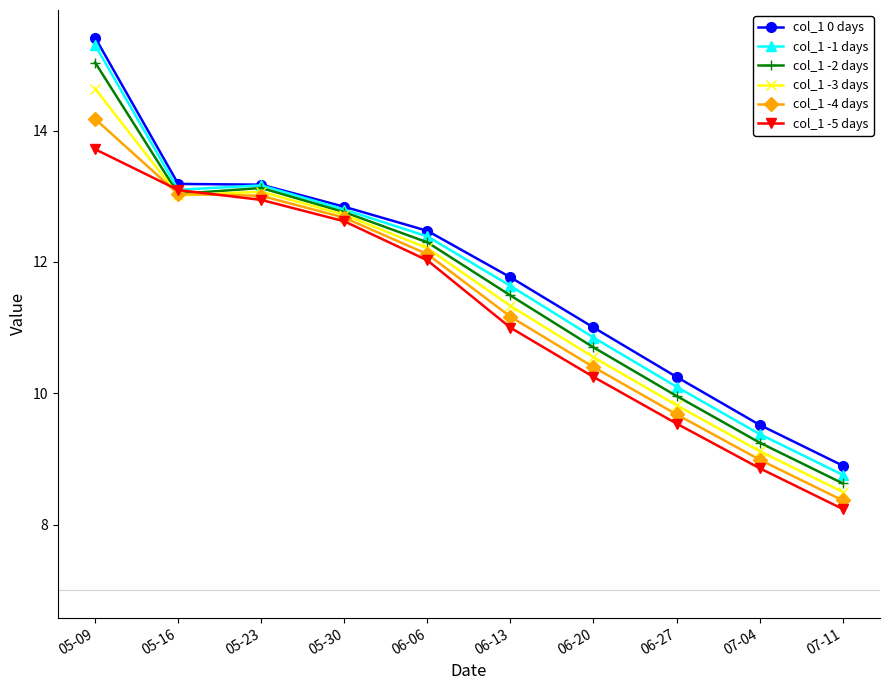

True or false: col_1 -4 days has a value of 8.4 at 07-11.

True